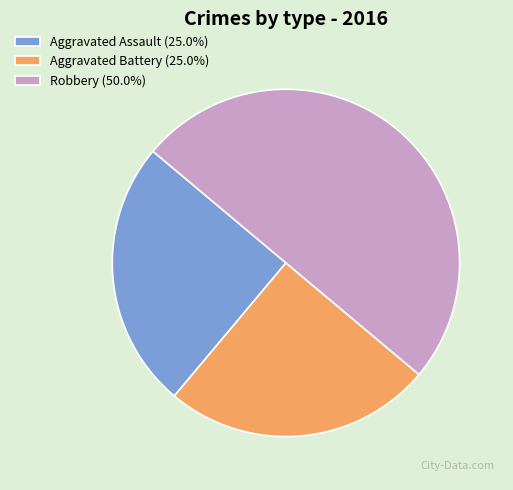

Approximately how many times larger is the value at Robbery (50.0%) compared to Aggravated Assault (25.0%)?

2.0